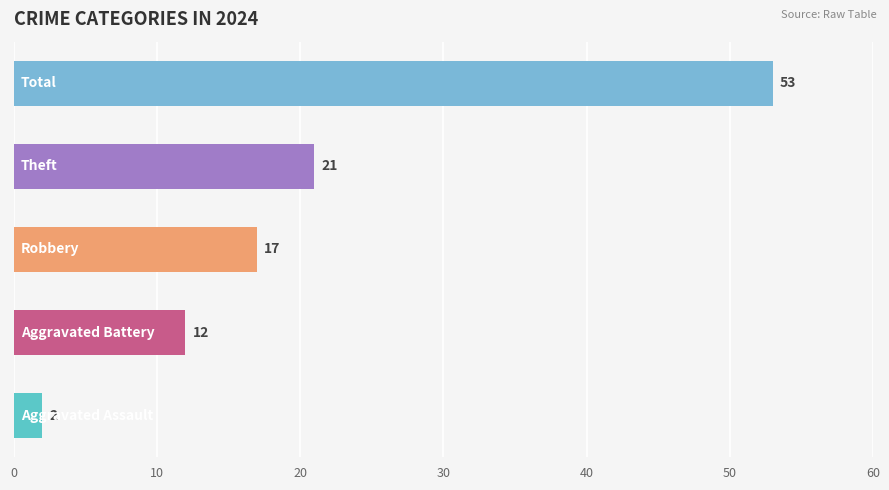

How many values are below 17?

2